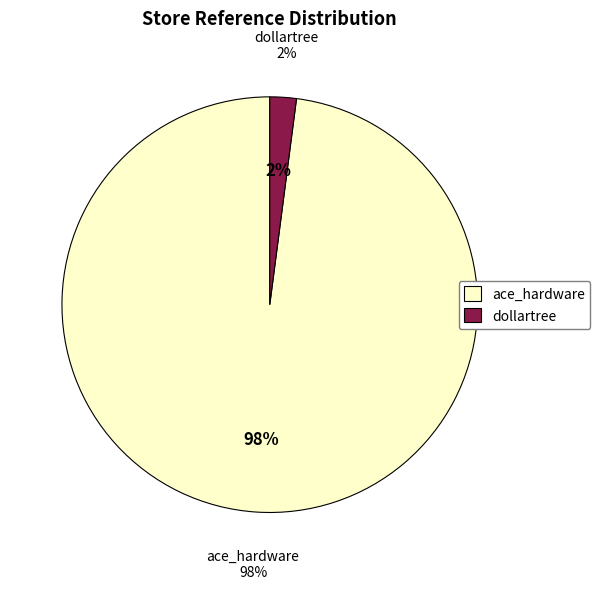

What percentage is NOT represented by dollartree?

97.9%